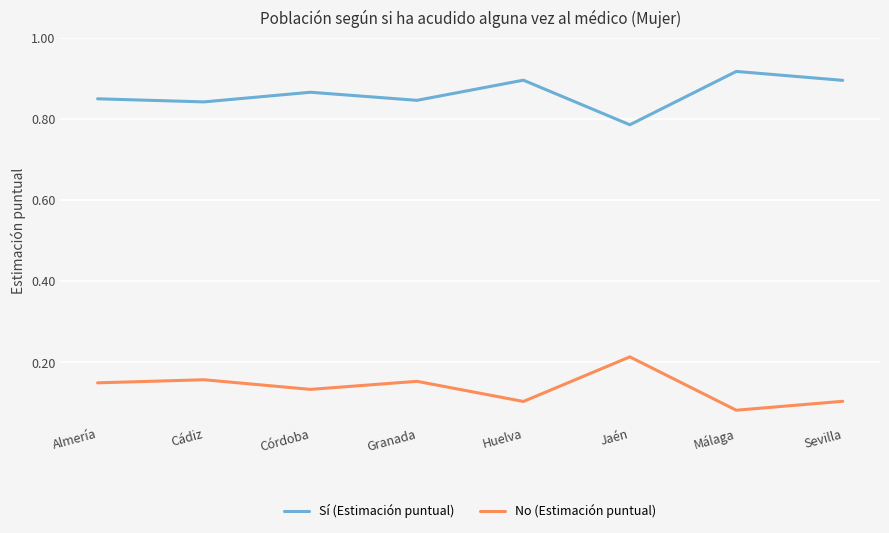

At which label does Sí (Estimación puntual) reach its peak?

Málaga